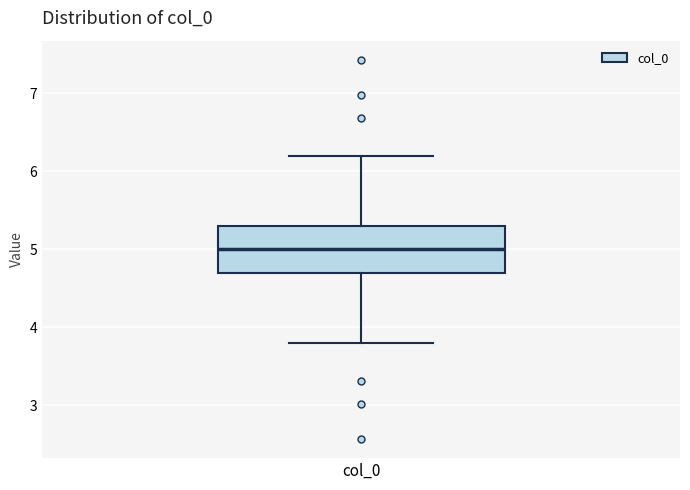

Transcribe this box plot: give where the median line is, the range the box spans, and where the two whiskers end, as read against the y-axis. The values are not printed on the chart, so give them approximately, as read against the axis.

median 5.0, box 4.7 to 5.3, whiskers 3.8 to 6.2